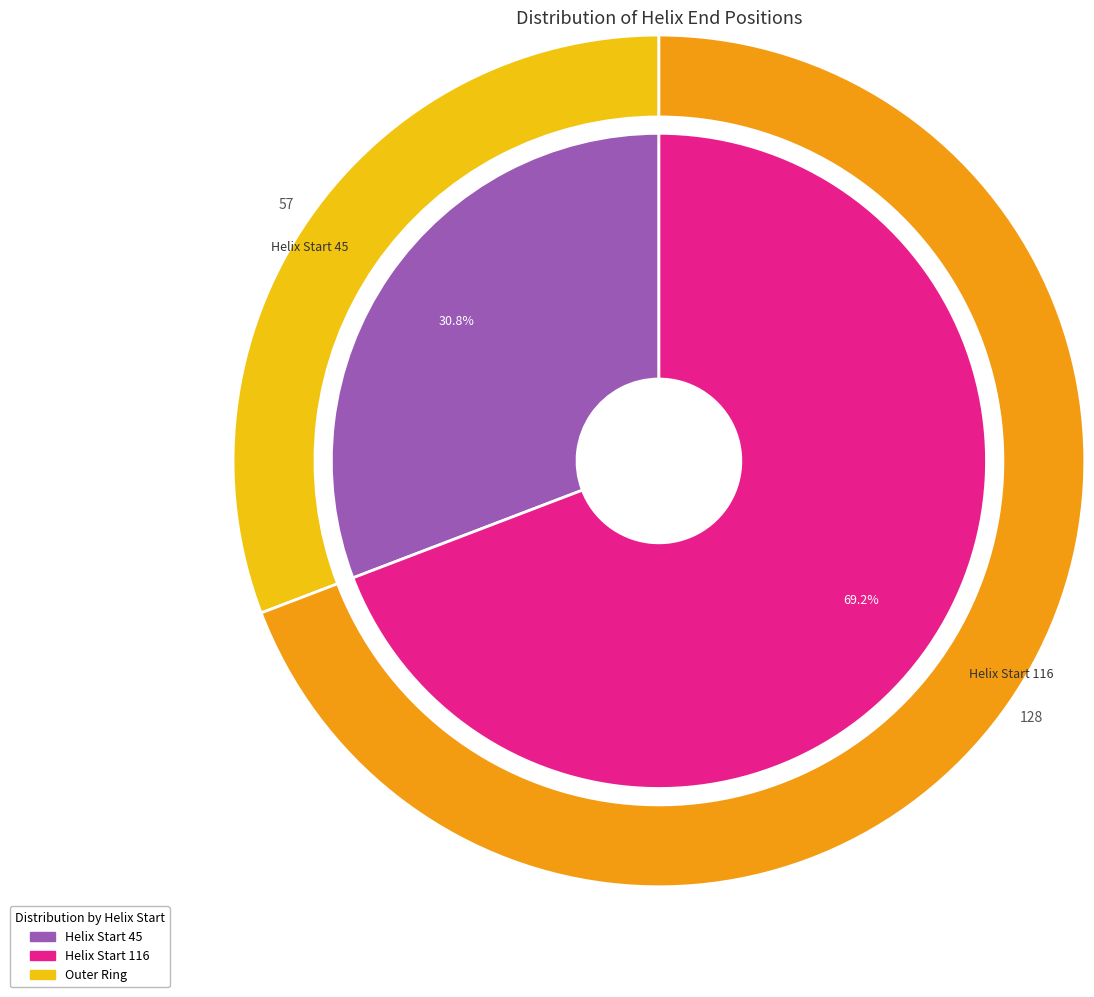

Does 45 represent more than half of the total?

No